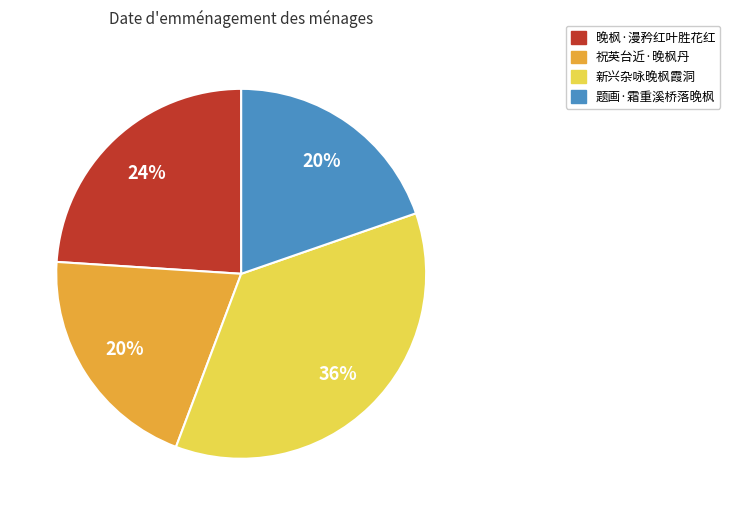

Which category has the biggest portion of the pie?

新兴杂咏晚枫霞洞